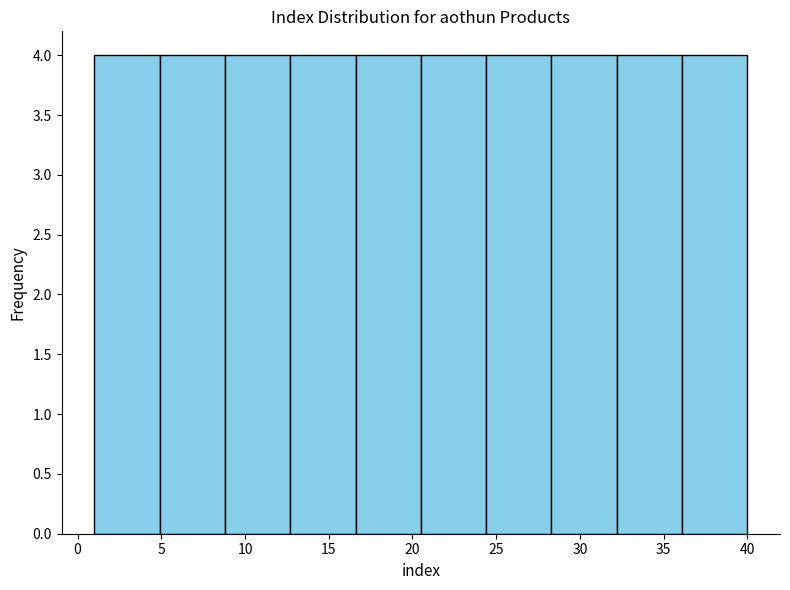

Reading left to right, list every bar in this chart as the range it spans on the x-axis followed by its height. Neither the bar edges nor the heights are printed on the chart, so give them approximately, as read against the axes.

1.0 to 4.9: 4
4.9 to 8.8: 4
8.8 to 12.7: 4
12.7 to 16.6: 4
16.6 to 20.5: 4
20.5 to 24.4: 4
24.4 to 28.3: 4
28.3 to 32.2: 4
32.2 to 36.1: 4
36.1 to 40.0: 4